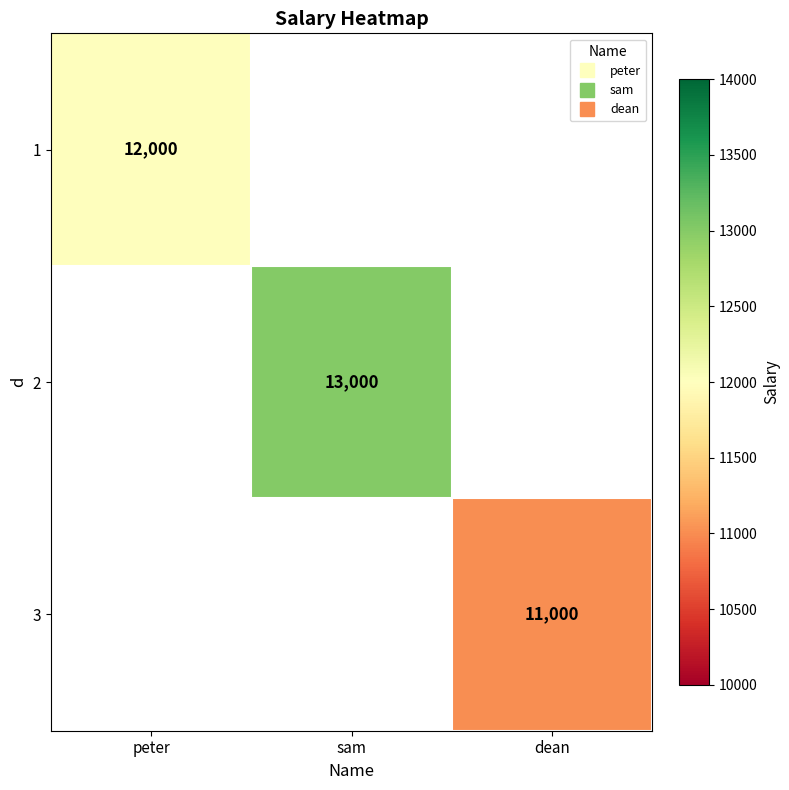

The 2 series shows 21917.4 at sam. True or false?

False